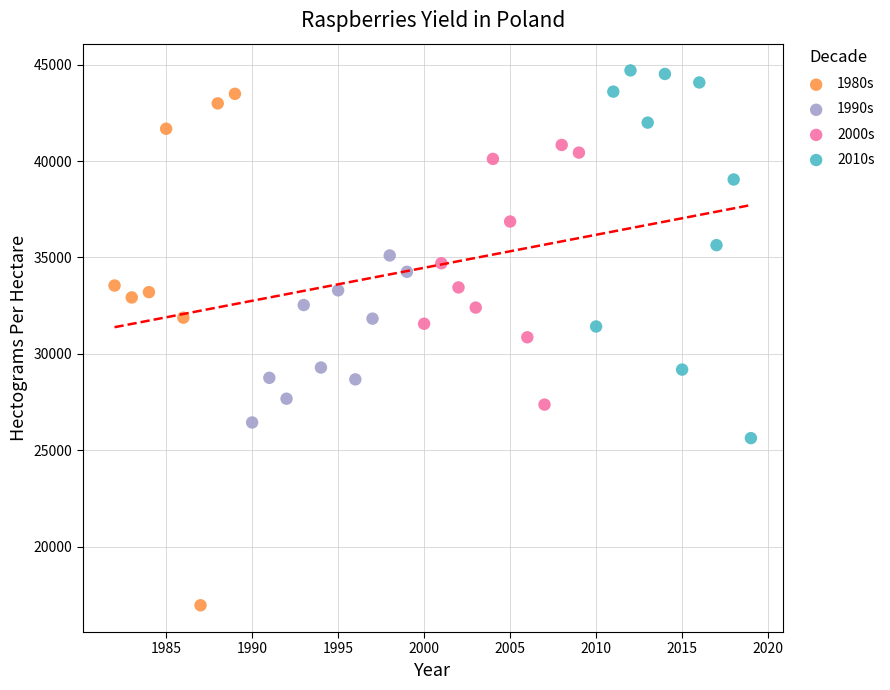

Which series has the largest Y range (max minus min)?

1980s